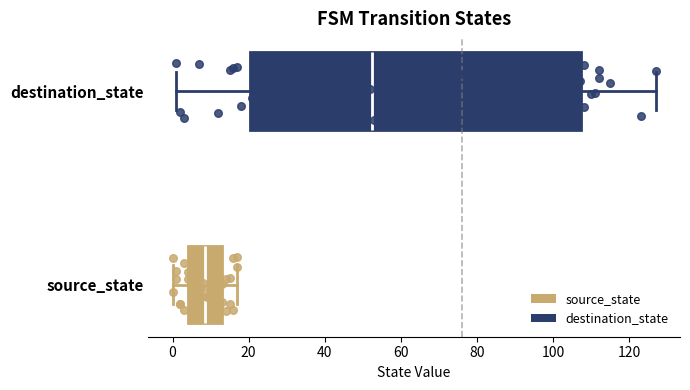

Reading bottom to top, read every box against the x-axis: the position of its median line, the range the box covers, and the ends of its whiskers. The values are not printed on the chart, so give them approximately, as read against the axis.

source_state: median 8, box 4 to 14, whiskers 0 to 18
destination_state: median 52, box 20 to 108, whiskers 2 to 128